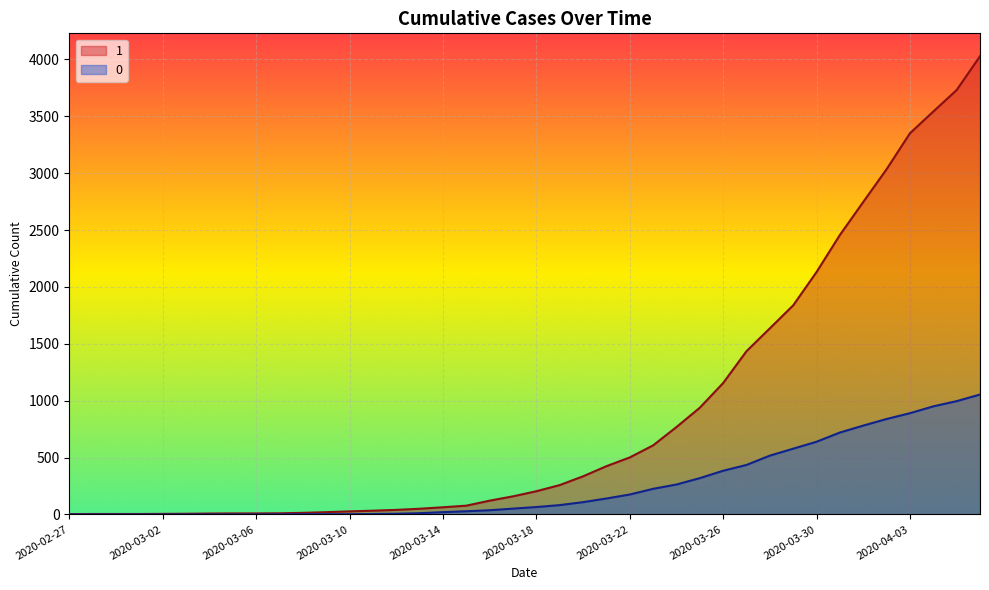

What is the minimum value for 1?

3